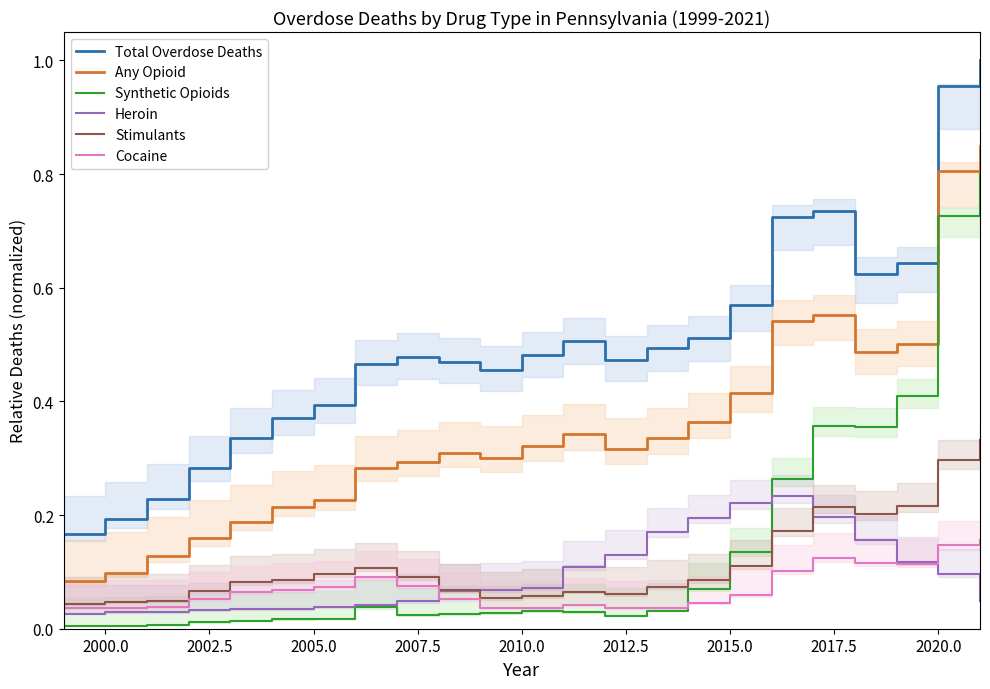

Is this an area chart (filled region under the line)?

No